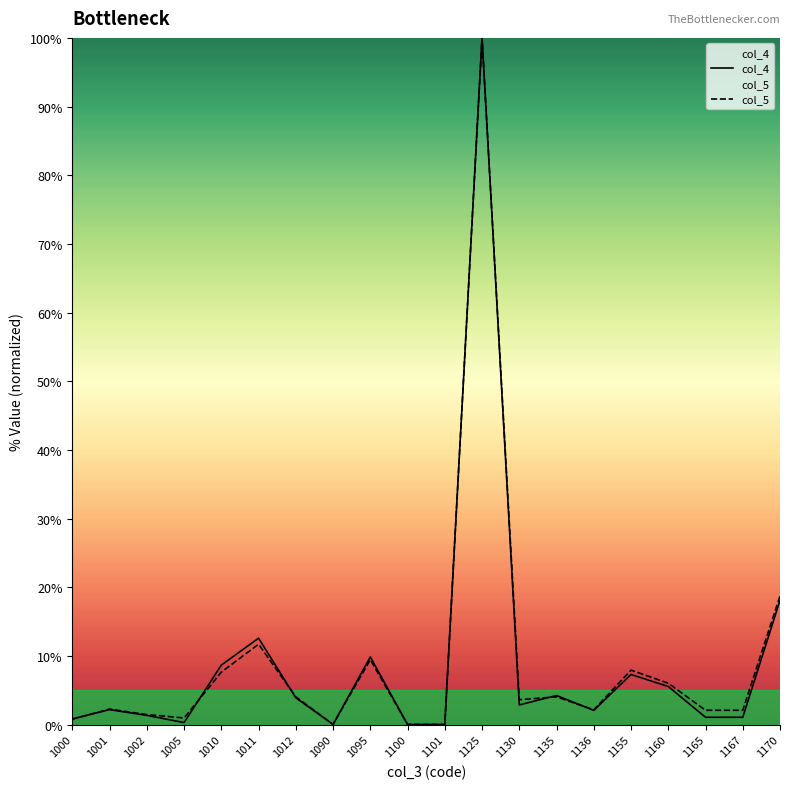

Reading left to right, what are all the values shown in this chart?

col_4: 1000=0.8	1001=2.2	1002=1.4	1005=0.3	1010=8.7	1011=12.6	1012=3.9	1090=0.0	1095=9.9	1100=0.0	1101=0.0	1125=100.0	1130=2.9	1135=4.2	1136=2.1	1155=7.3	1160=5.6	1165=1.1	1167=1.1	1170=18.1
col_5: 1000=0.8	1001=2.3	1002=1.5	1005=1.0	1010=7.7	1011=11.7	1012=4.1	1090=0.0	1095=9.5	1100=0.0	1101=0.0	1125=100.0	1130=3.6	1135=4.1	1136=2.2	1155=7.9	1160=6.0	1165=2.1	1167=2.1	1170=18.7